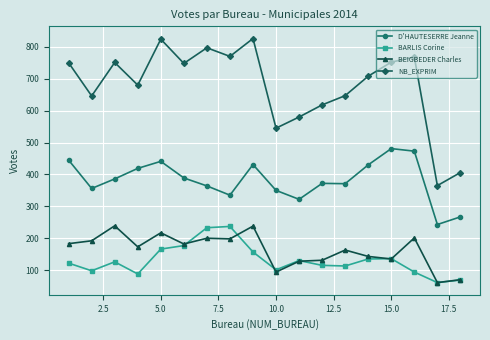

True or false: D'HAUTESERRE Jeanne and BARLIS Corine cross at least once.

False